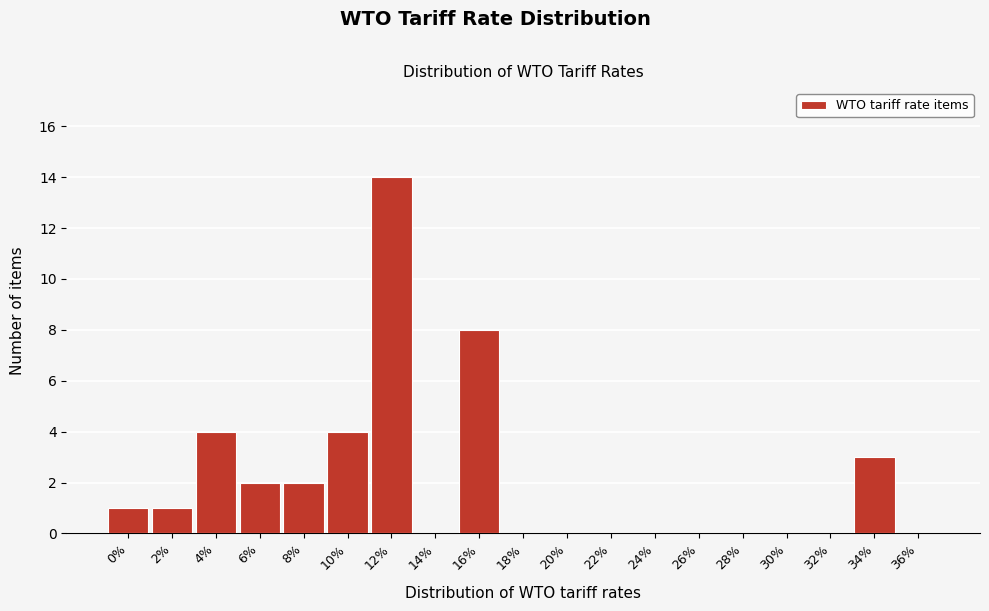

Reading right to left, extract all data points from this chart.

36%=0	34%=3	32%=0	30%=0	28%=0	26%=0	24%=0	22%=0	20%=0	18%=0	16%=8	14%=0	12%=14	10%=4	8%=2	6%=2	4%=4	2%=1	0%=1